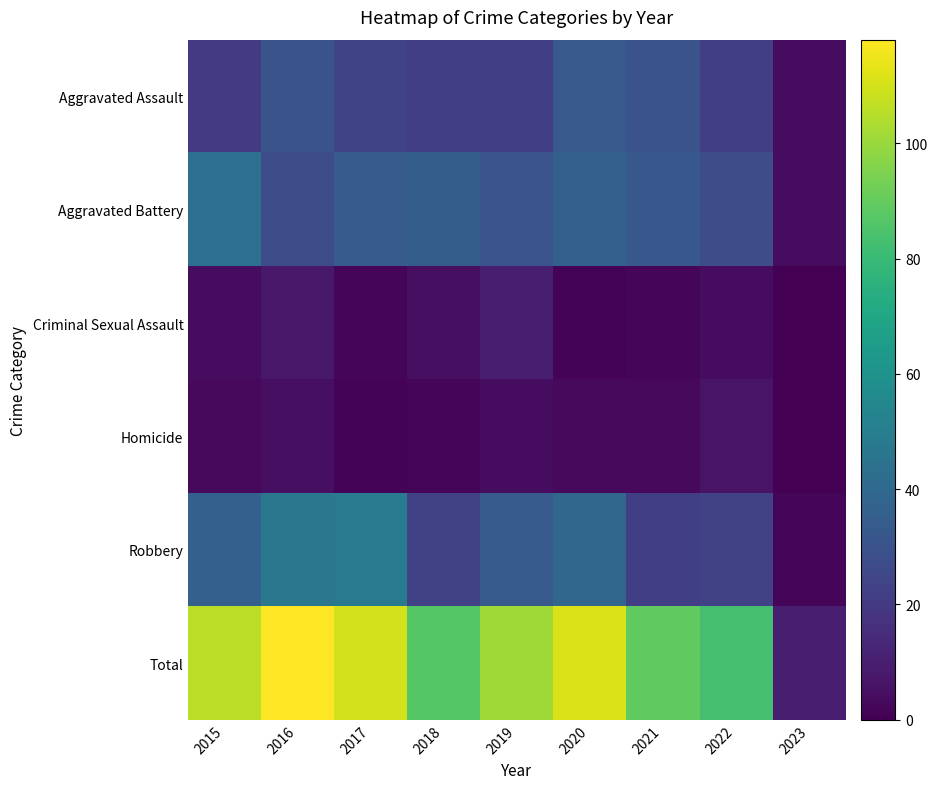

How many categories are shown in the chart?

9